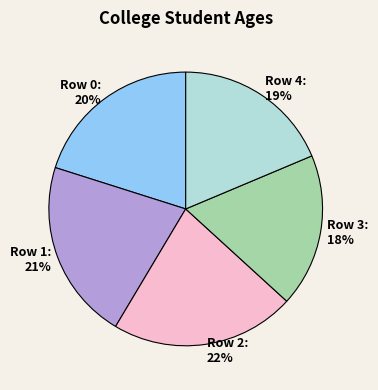

Does Row 4 account for over 50% of the chart?

No